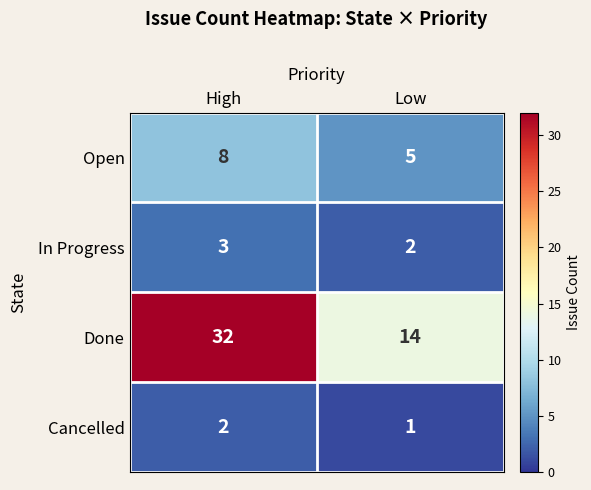

Reading left to right, transcribe all the data shown in this chart.

Open: 8	5
In Progress: 3	2
Done: 32	14
Cancelled: 2	1